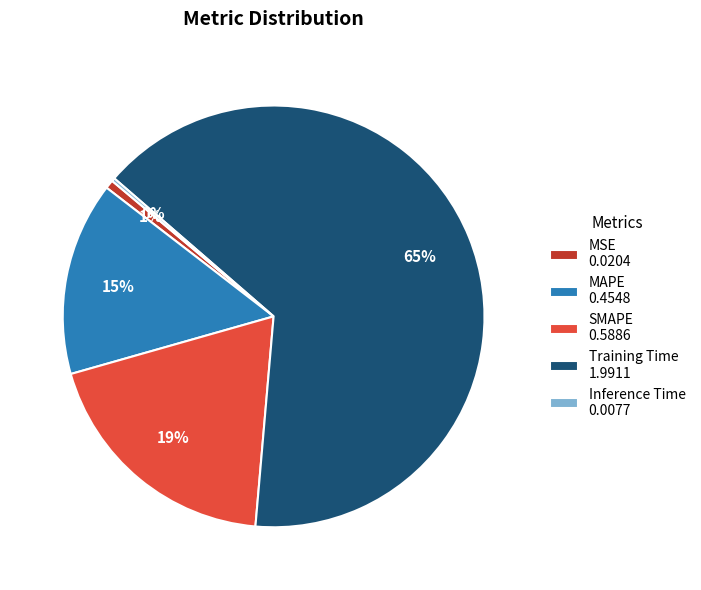

To the nearest percent, what is the combined percentage of SMAPE and MSE?

20%